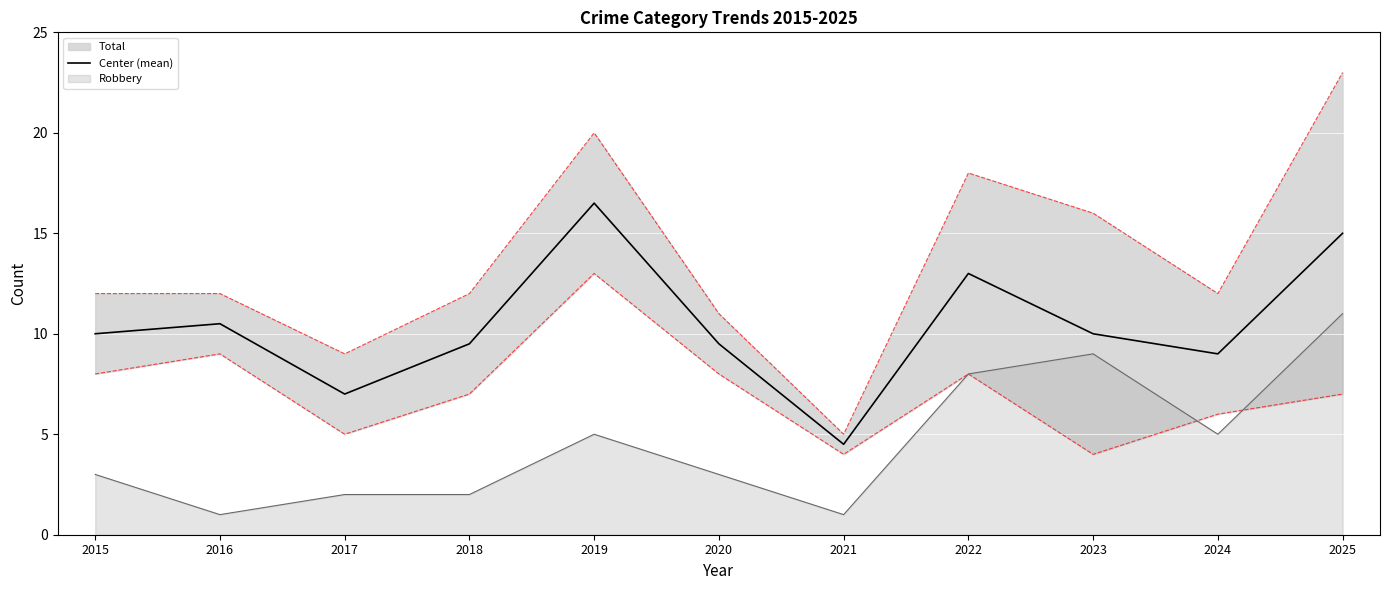

Reading left to right, what are all the values shown in this chart?

10.0	10.5	7.0	9.5	16.5	9.5	4.5	13.0	10.0	9.0	15.0